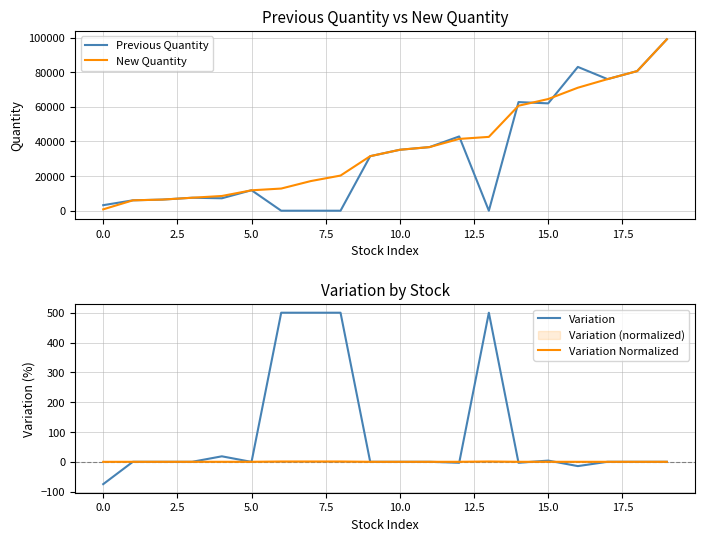

What is the highest value of the Previous Quantity series?

99000